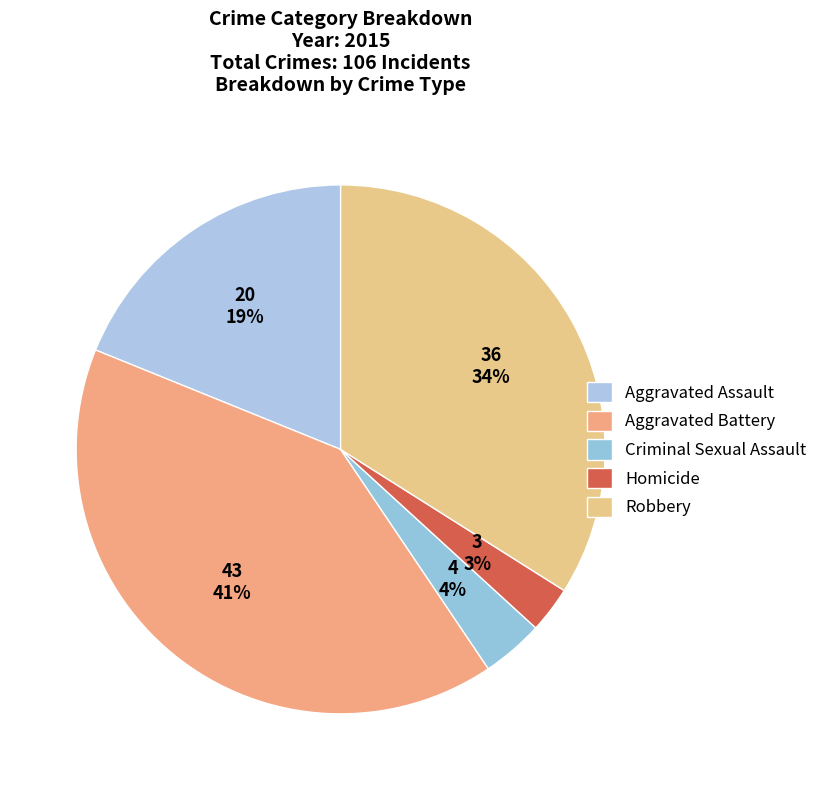

How many segments does this pie chart have?

5